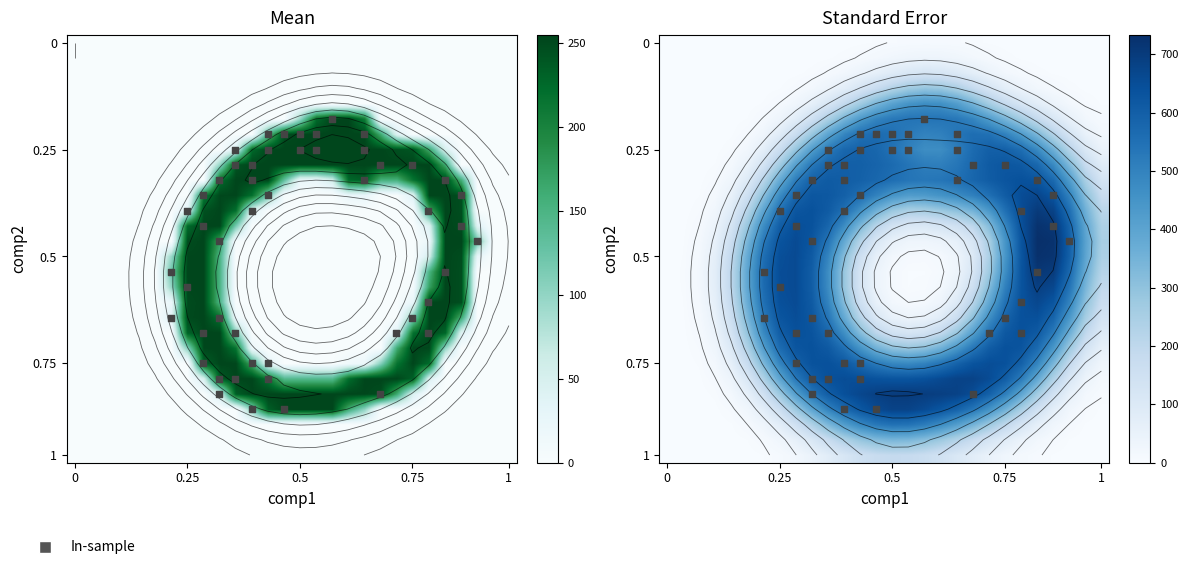

What is the greatest value displayed?

255